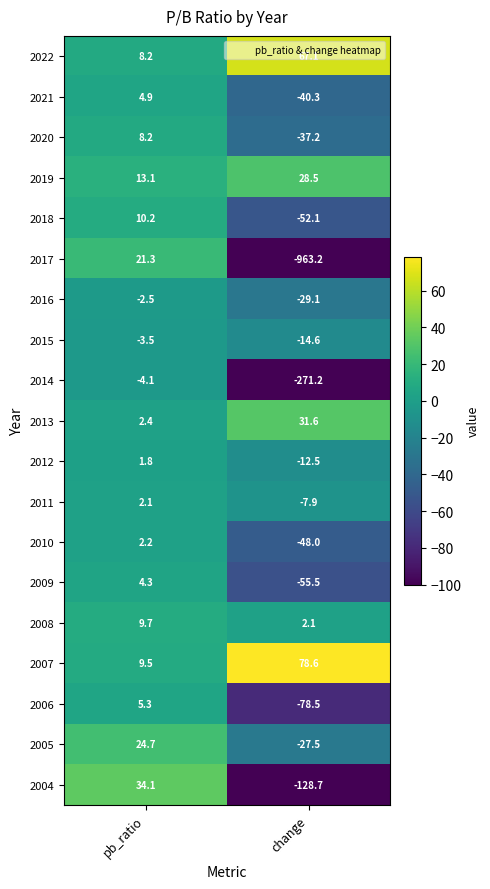

Between pb_ratio and change, which series saw the biggest shift?

2017